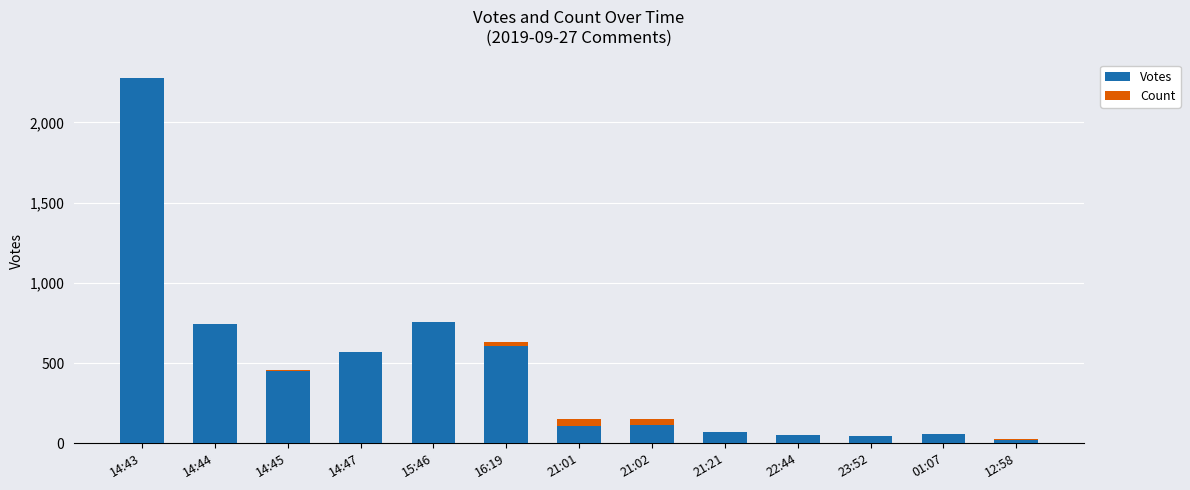

What is the maximum value for Votes?

2279